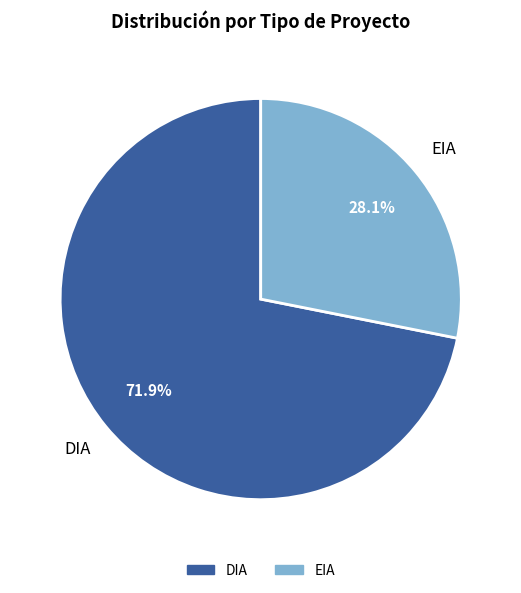

Rank the categories by value from highest to lowest.

DIA, EIA